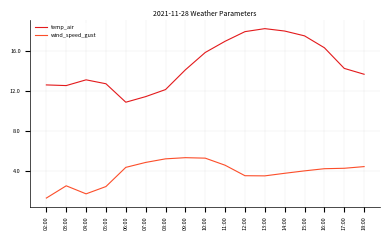

What position from the right is 18:00?

1